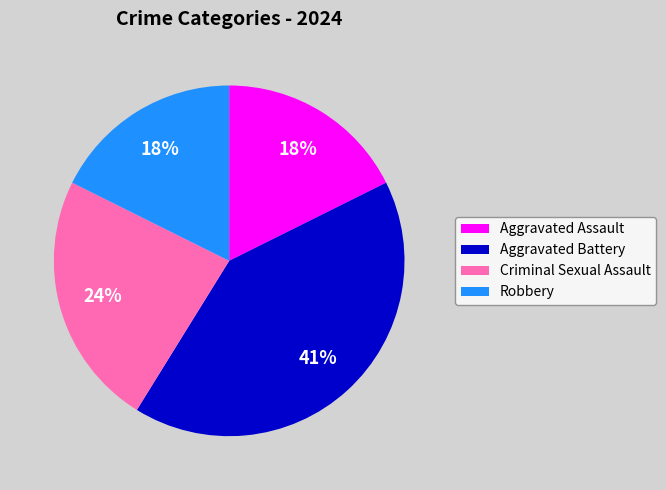

To the nearest percent, what portion does Aggravated Assault represent?

18%